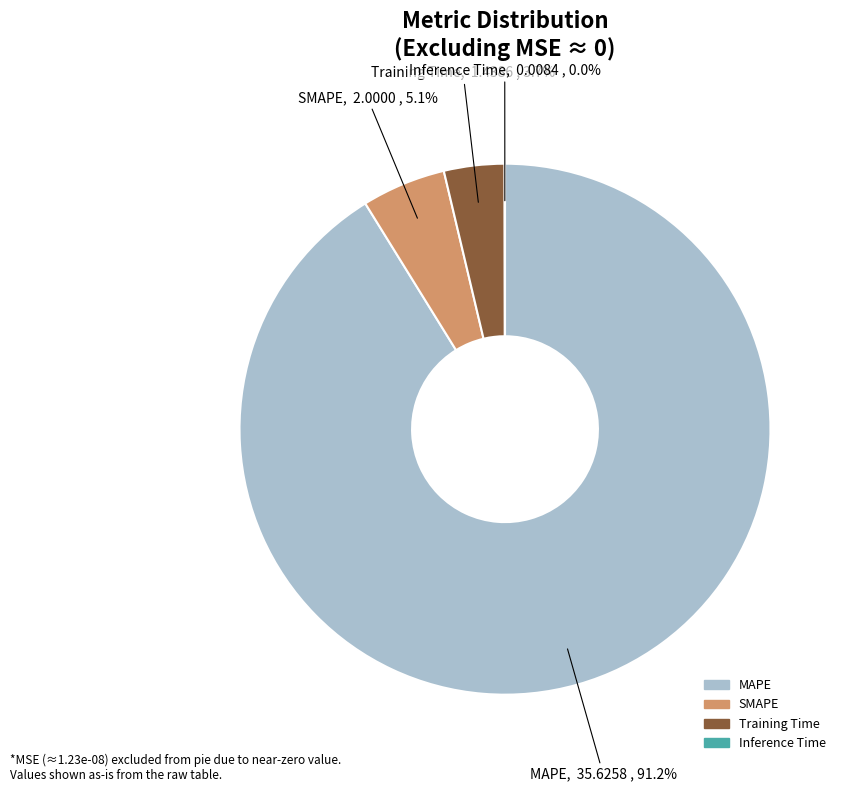

Combined, what portion of the pie is SMAPE and MAPE?

96.3%